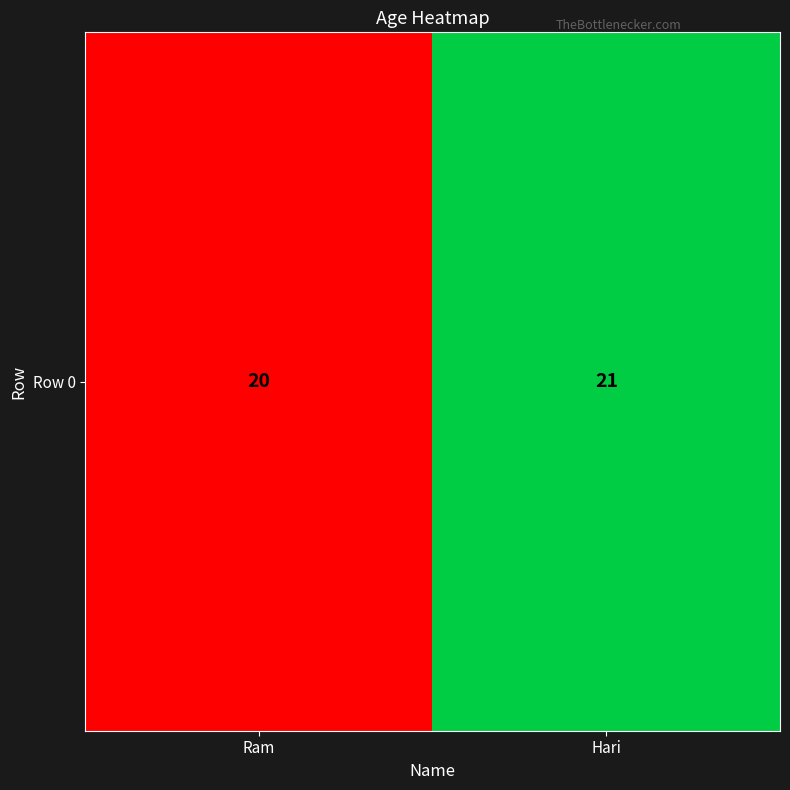

What is the ratio of the value at Ram to the value at Hari?

1.0